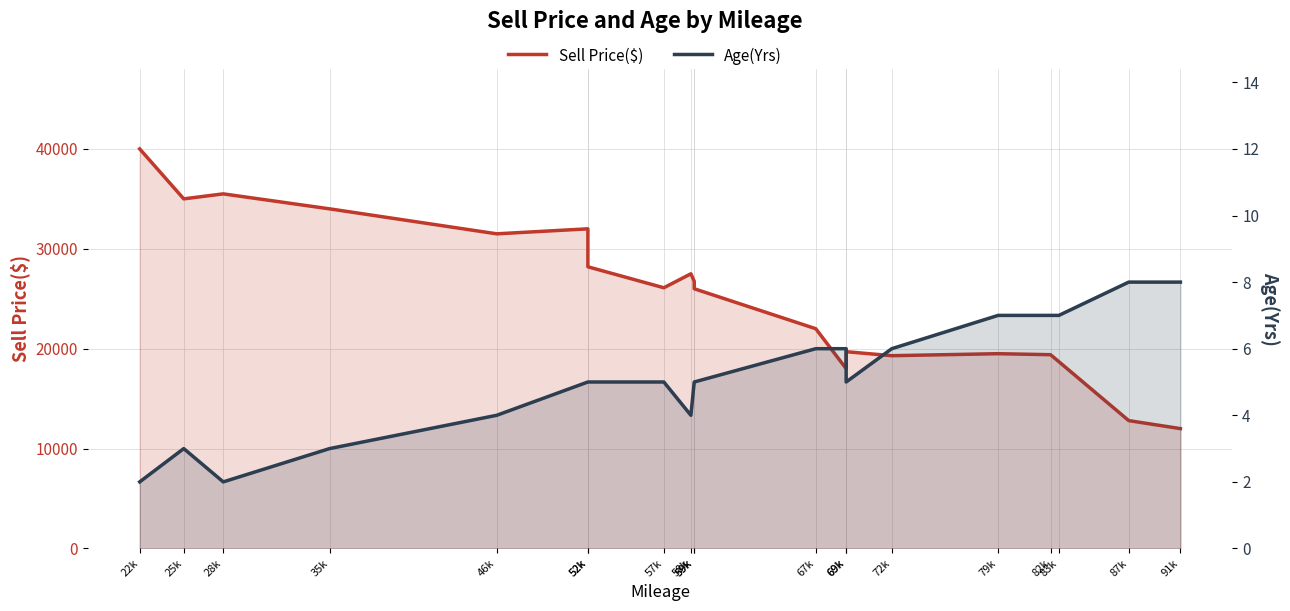

True or false: Age(Yrs) and Sell Price($) cross at least once.

False